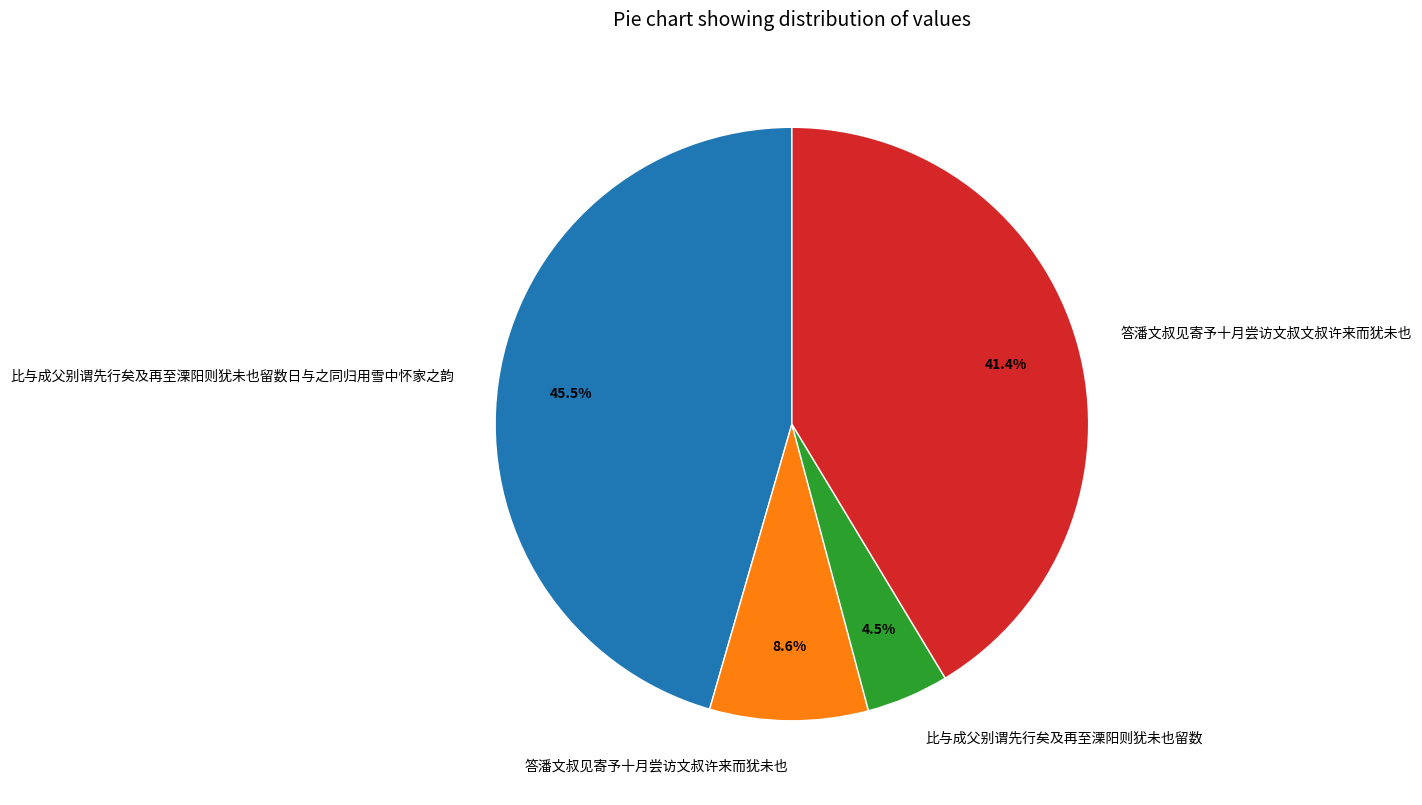

Which has a higher value, 答潘文叔见寄予十月尝访文叔文叔许来而犹未也 or 比与成父别谓先行矣及再至溧阳则犹未也留数?

答潘文叔见寄予十月尝访文叔文叔许来而犹未也